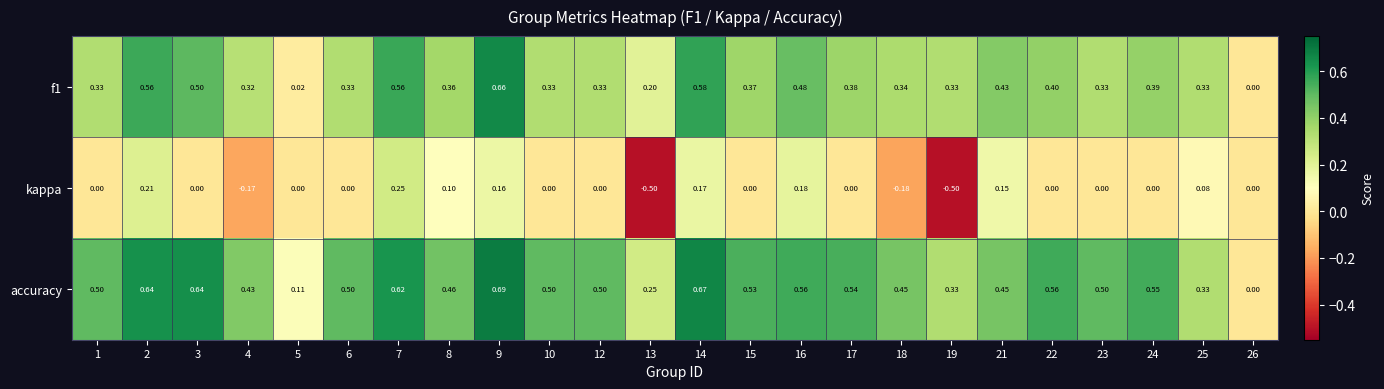

Which series has the largest total across all categories?

accuracy